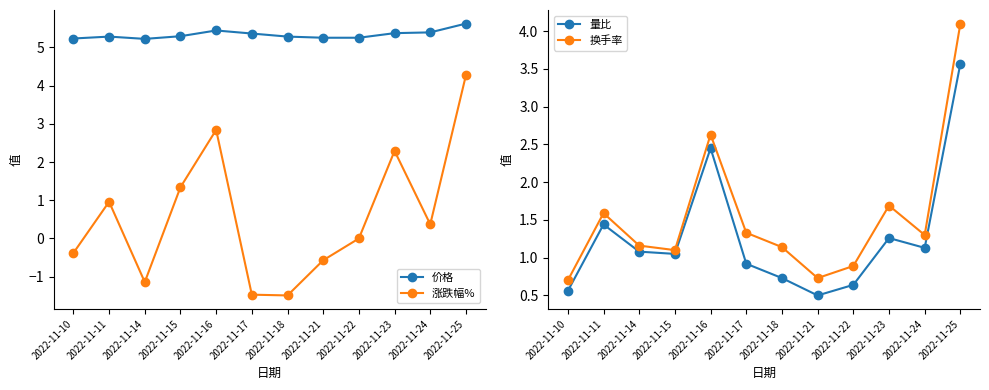

What is the sum of all 量比 values?

15.3